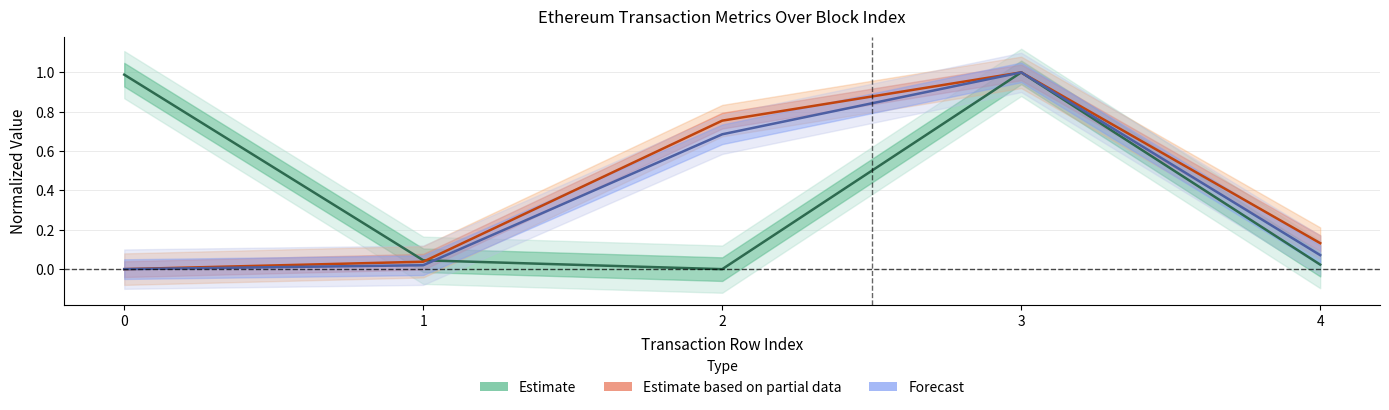

What is the difference between the transactionIndex values at 3 and 0?

1.0